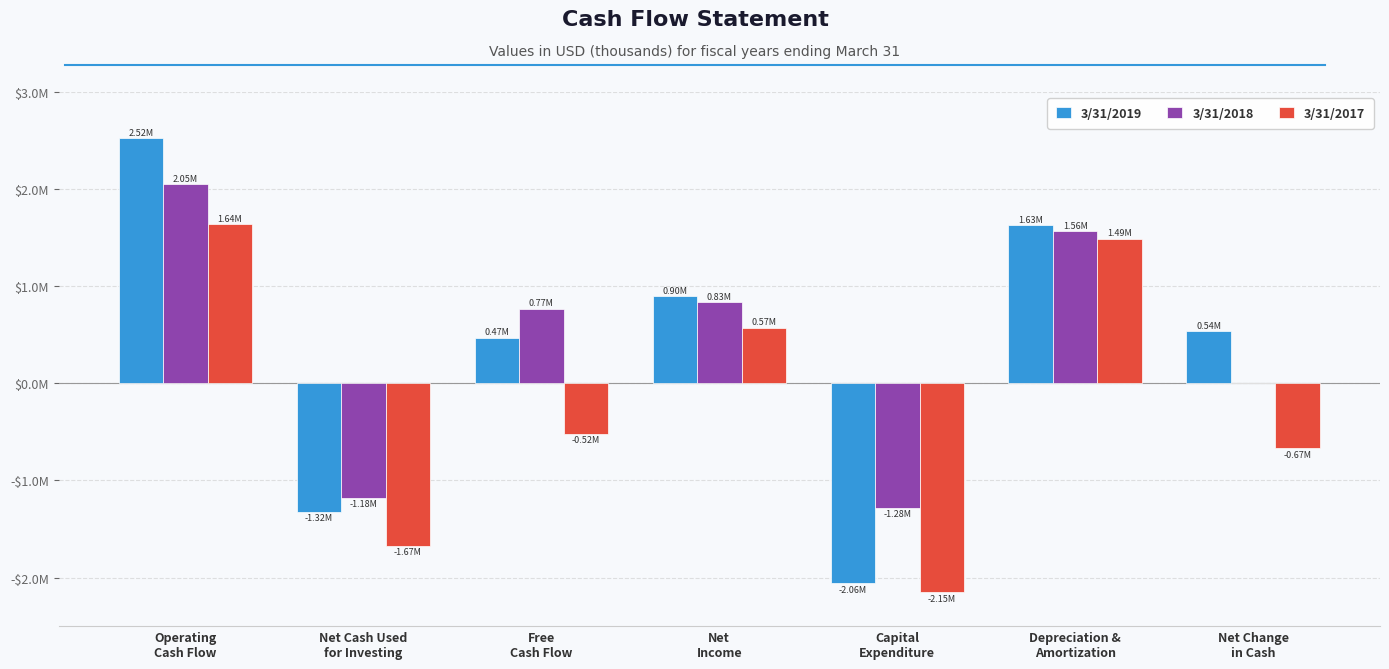

What are all the series names shown in the legend?

3/31/2019, 3/31/2018, 3/31/2017